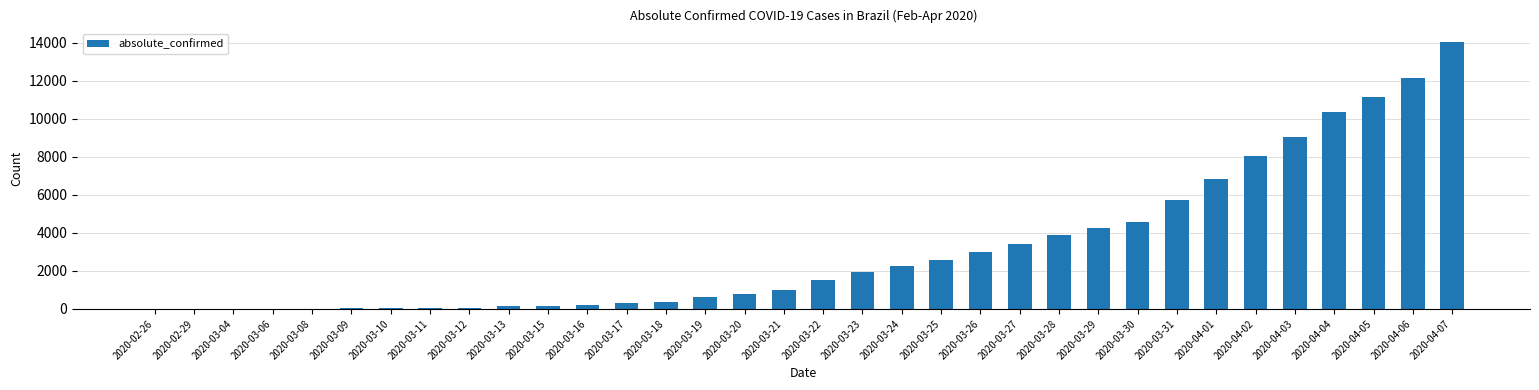

At which category does the chart reach its peak across all series?

2020-04-07